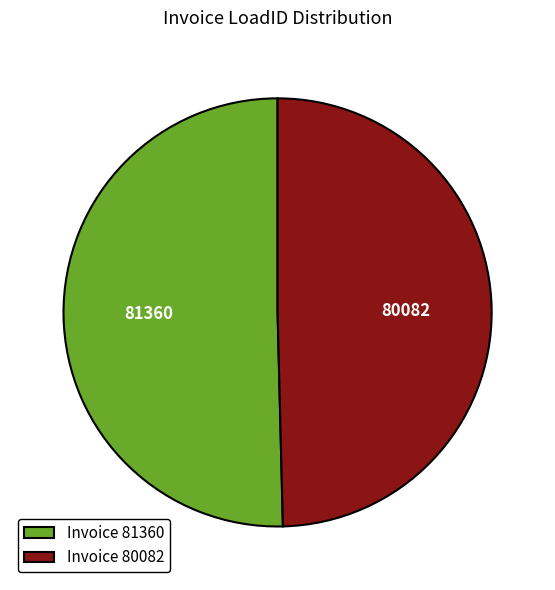

What is the smallest slice in the pie chart?

Invoice 80082